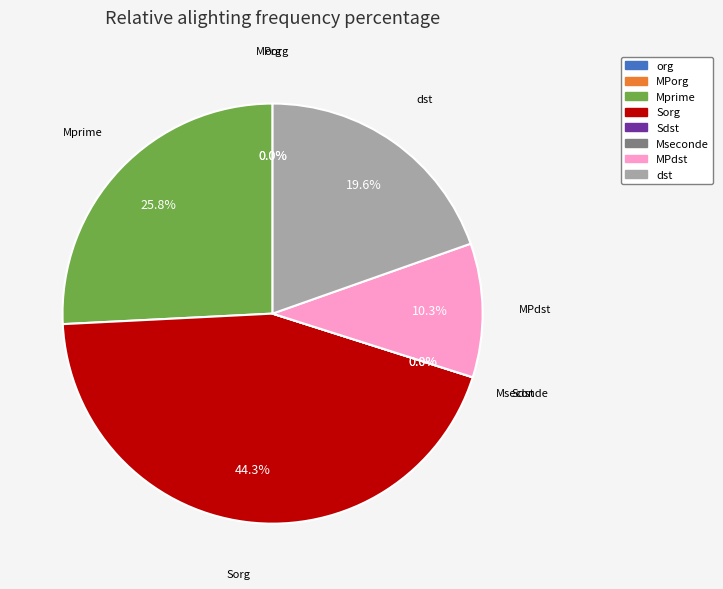

True or false: 0 accounts for 1% of the total.

False